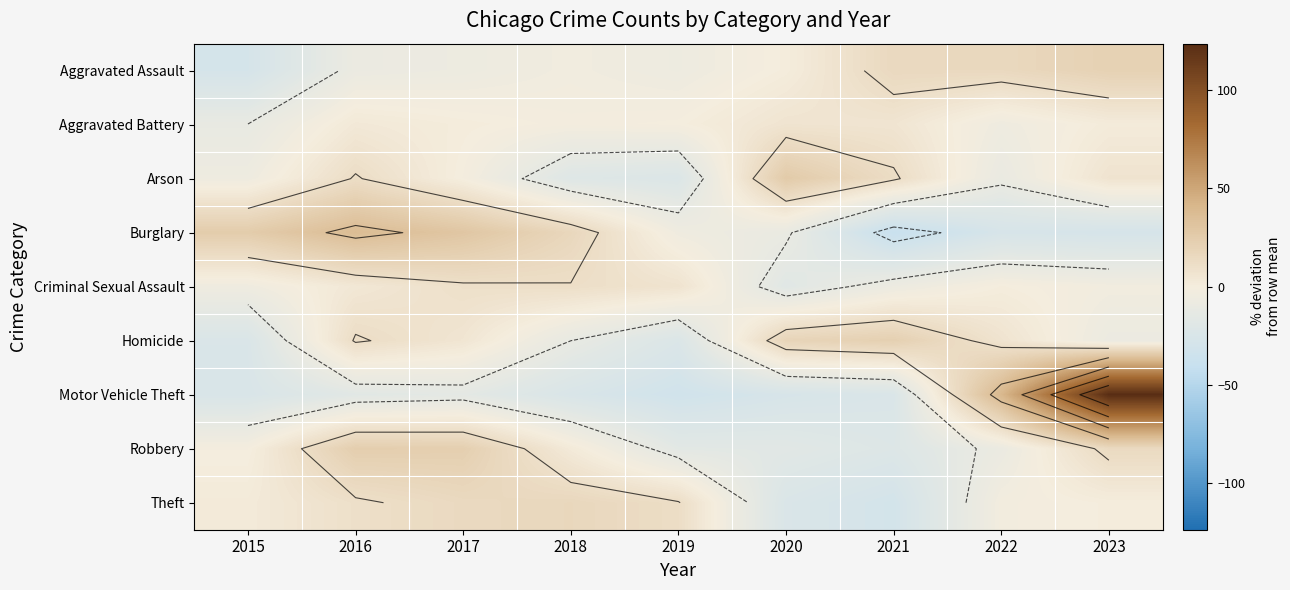

At 2023, list the series in order from largest to smallest.

Motor Vehicle Theft, Aggravated Assault, Robbery, Arson, Aggravated Battery, Theft, Criminal Sexual Assault, Homicide, Burglary